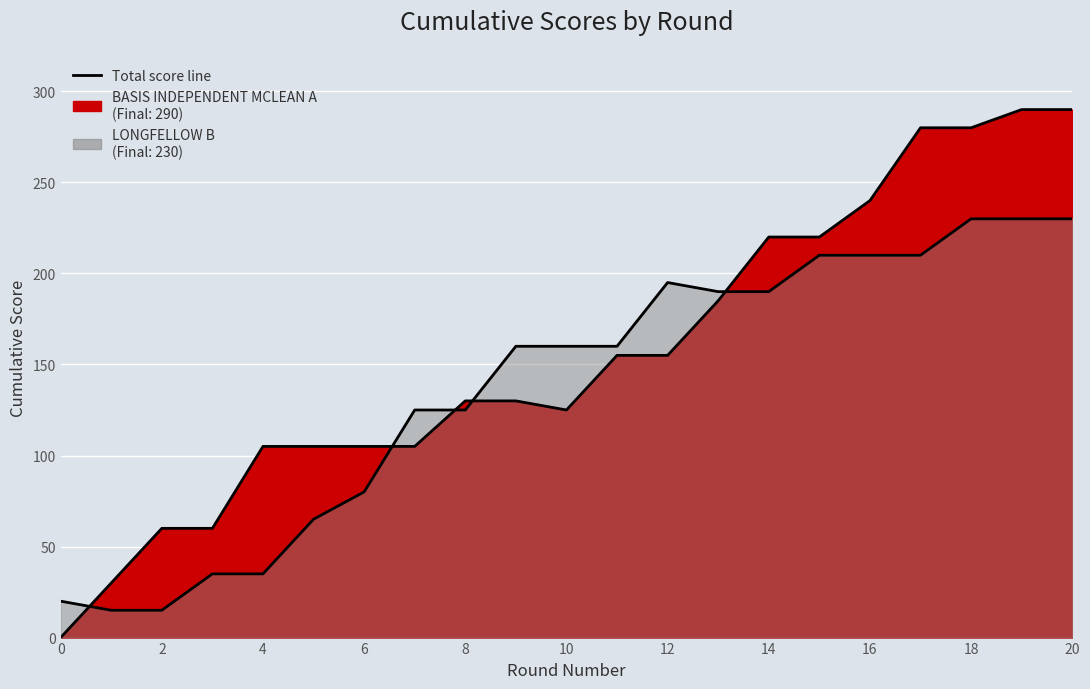

Rank the categories by BASIS INDEPENDENT MCLEAN A value from highest to lowest.

19, 20, 17, 18, 16, 14, 15, 13, 11, 12, 8, 9, 10, 4, 5, 6, 7, 2, 3, 1, 0